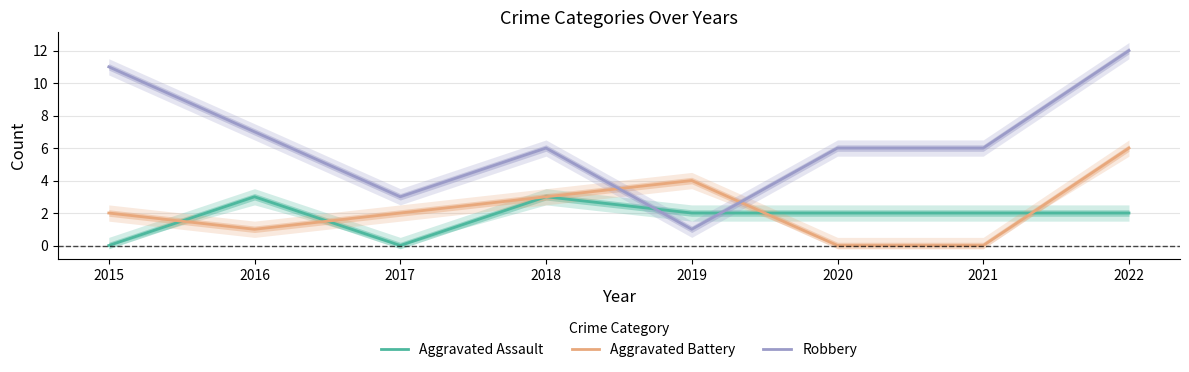

Reading left to right, list all the values displayed in this chart.

Aggravated Assault: 2015=0	2016=3	2017=0	2018=3	2019=2	2020=2	2021=2	2022=2
Aggravated Battery: 2015=2	2016=1	2017=2	2018=3	2019=4	2020=0	2021=0	2022=6
Robbery: 2015=11	2016=7	2017=3	2018=6	2019=1	2020=6	2021=6	2022=12